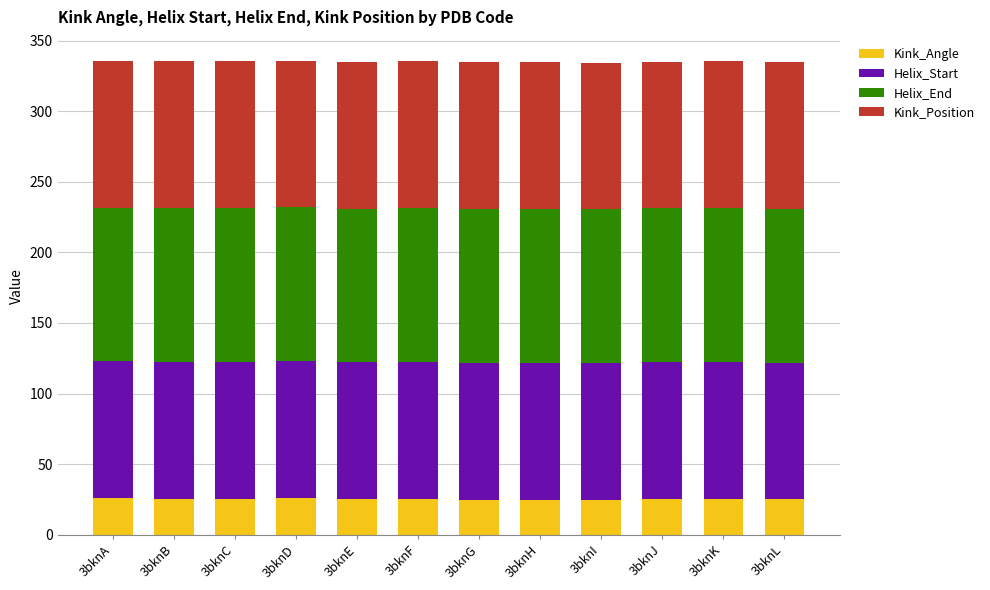

Are the bars horizontal?

No